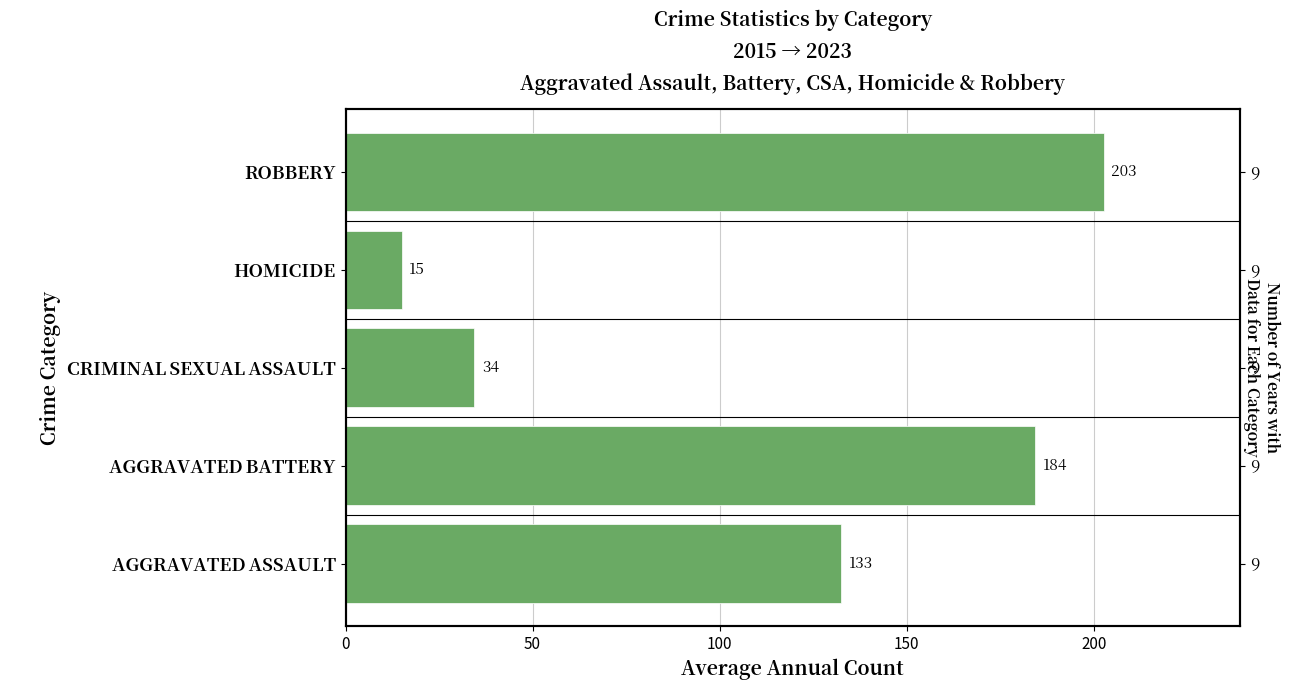

What is the greatest value displayed?

202.7